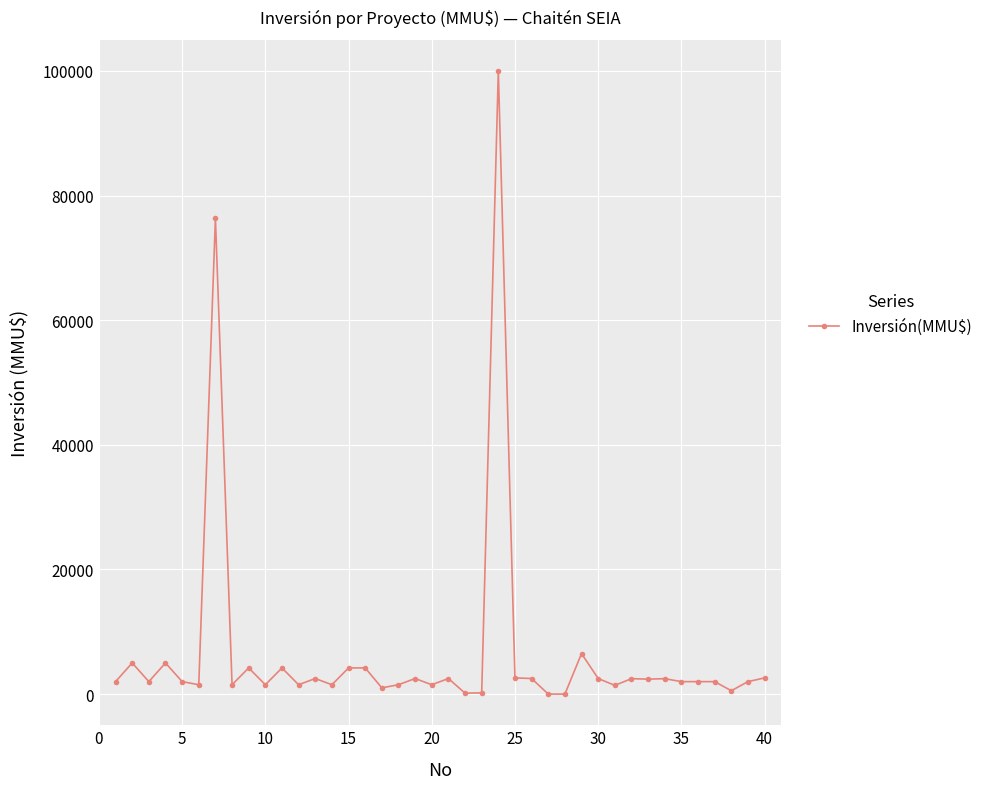

What is the maximum value shown in the chart?

100000